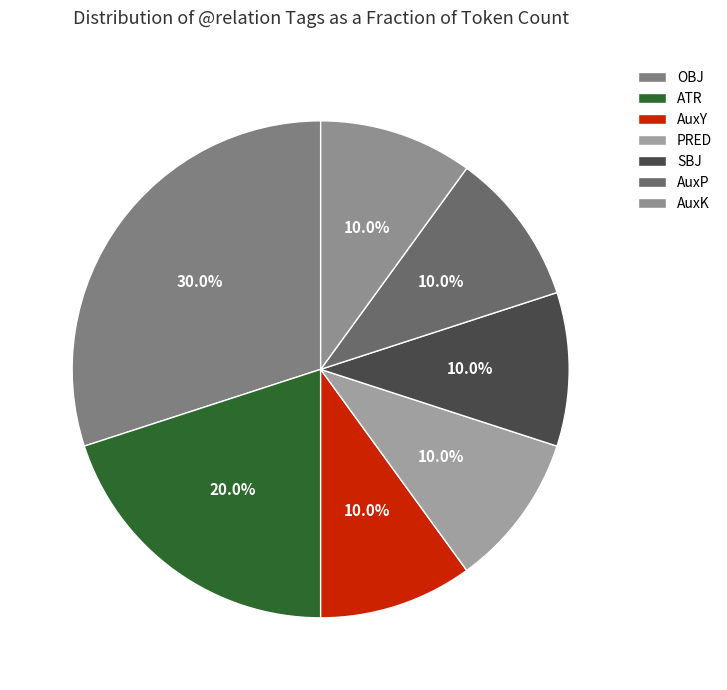

Does PRED represent more than half of the total?

No